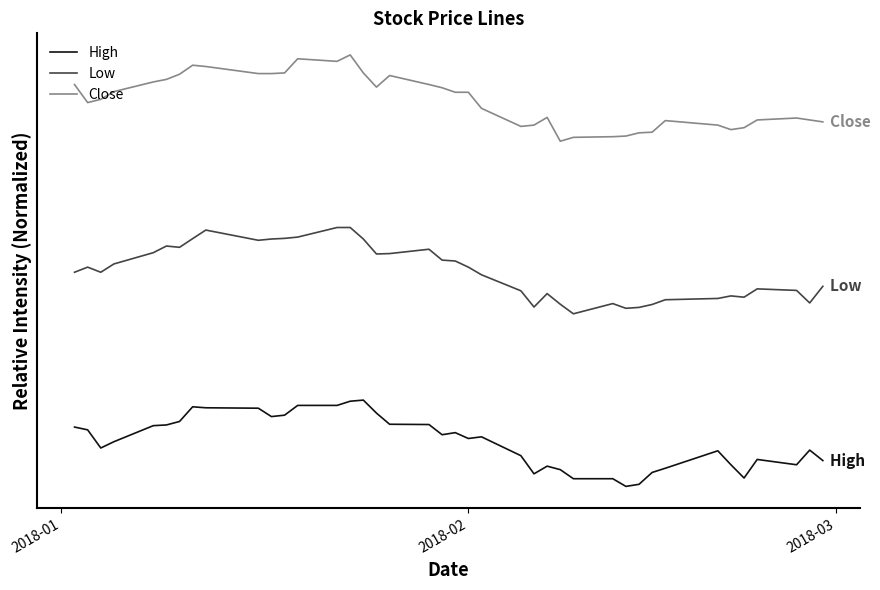

Does the chart have visible grid lines?

No